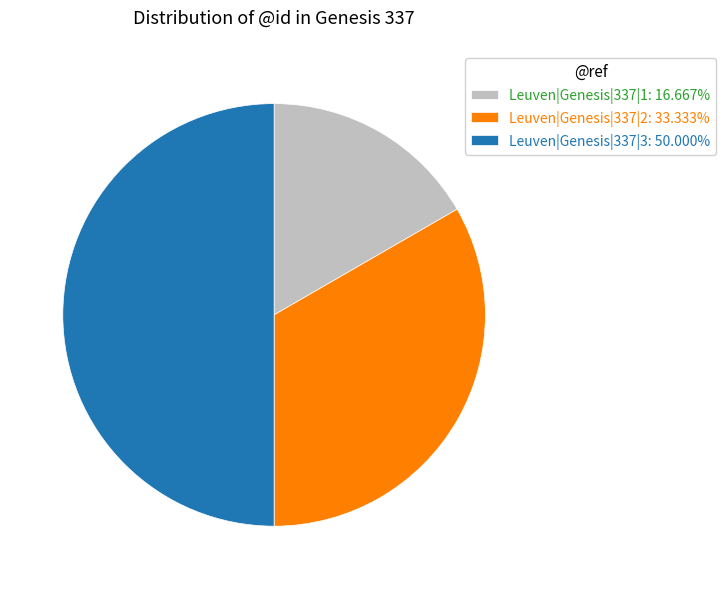

The Leuven|Genesis|337|2 slice represents 45% of the pie. True or false?

False